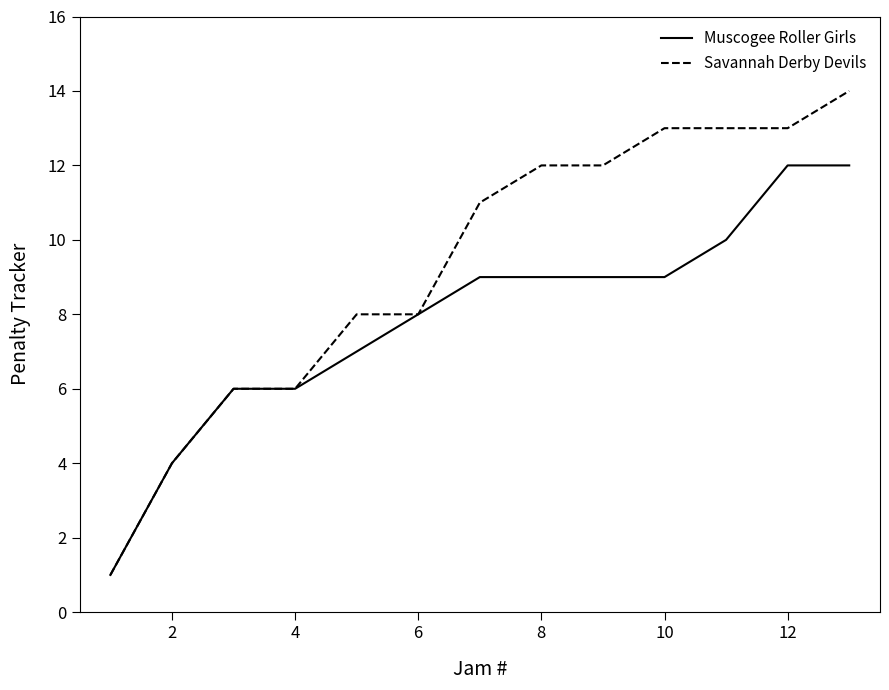

How many lines are shown in the chart?

2